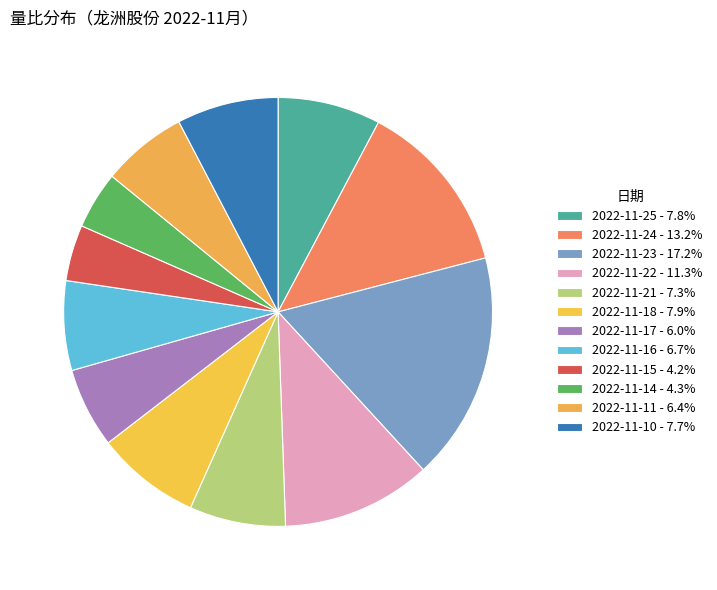

What percentage is the 2022-11-14 slice, to the nearest percent?

4%